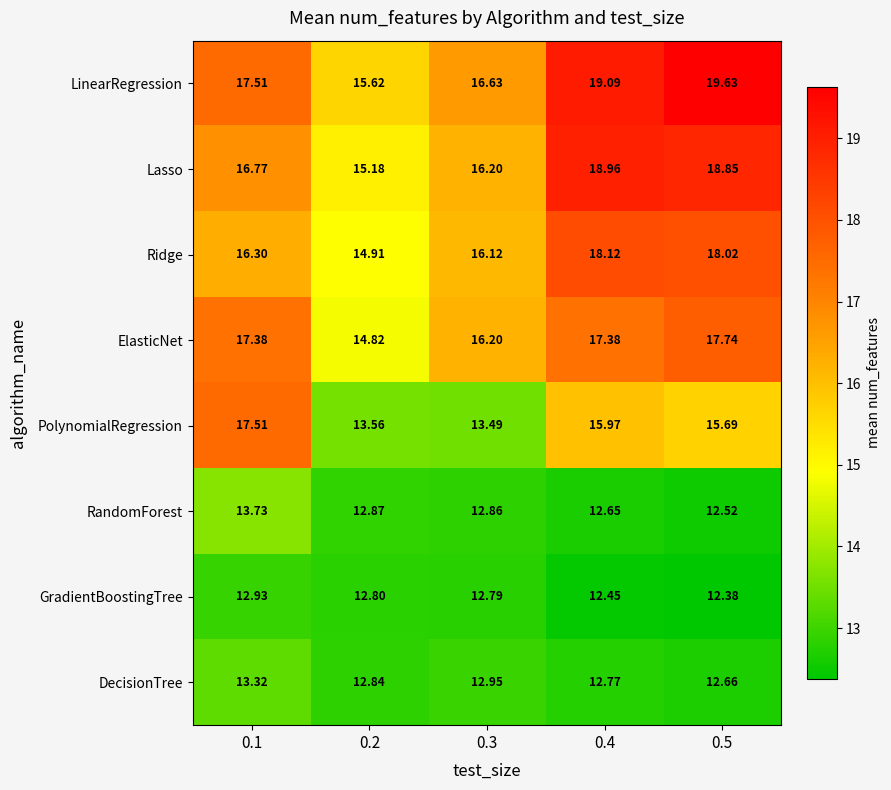

Rank the series by their maximum value, from highest to lowest.

LinearRegression, Lasso, Ridge, ElasticNet, PolynomialRegression, RandomForest, DecisionTree, GradientBoostingTree